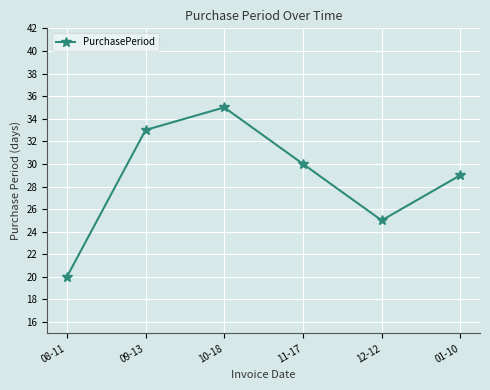

How many lines are shown in the chart?

1